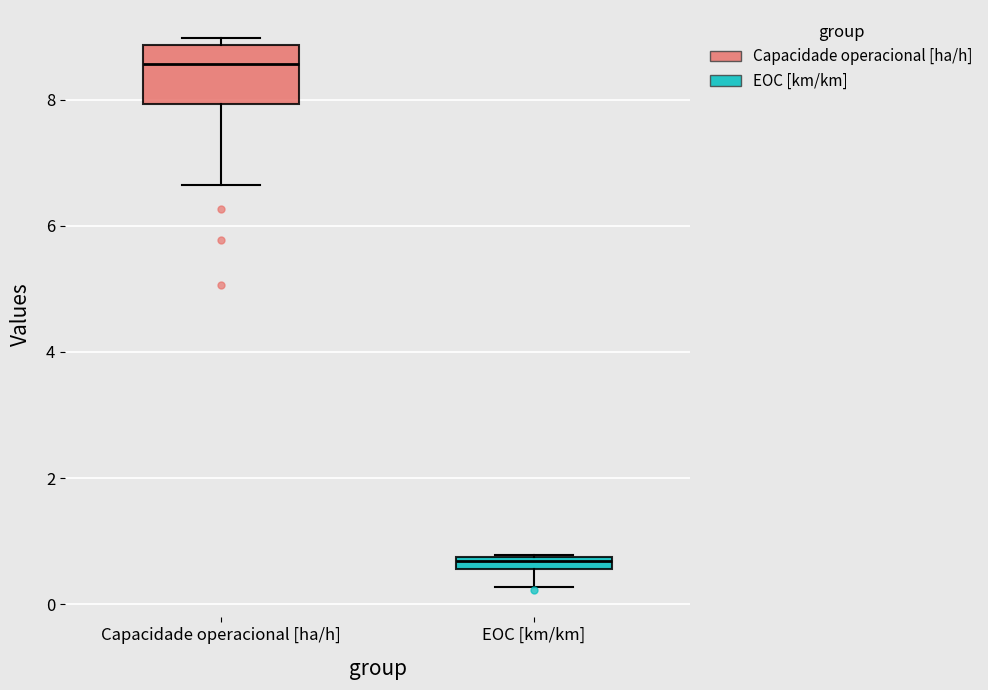

Comparing the boxes themselves (not the whiskers), which one is the tallest?

Capacidade operacional [ha/h]